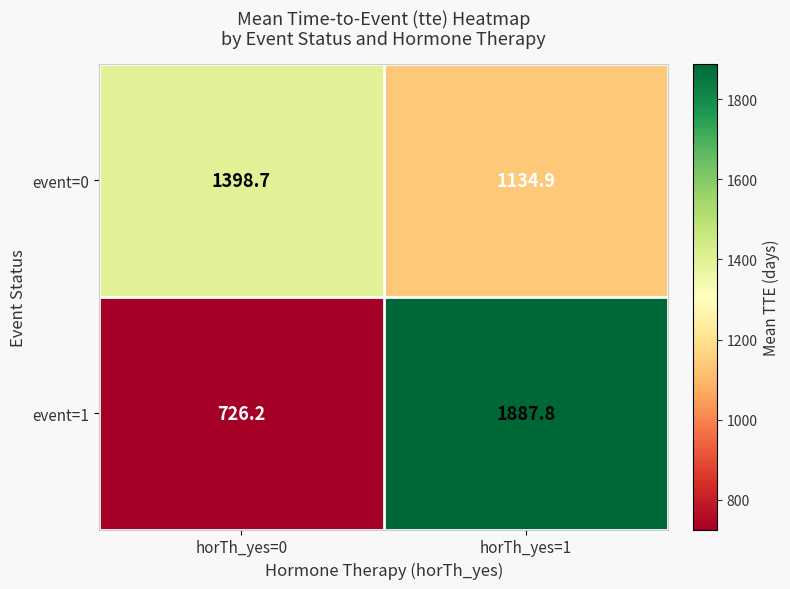

What is the difference between the event=0 values at horTh_yes=1 and horTh_yes=0?

263.8